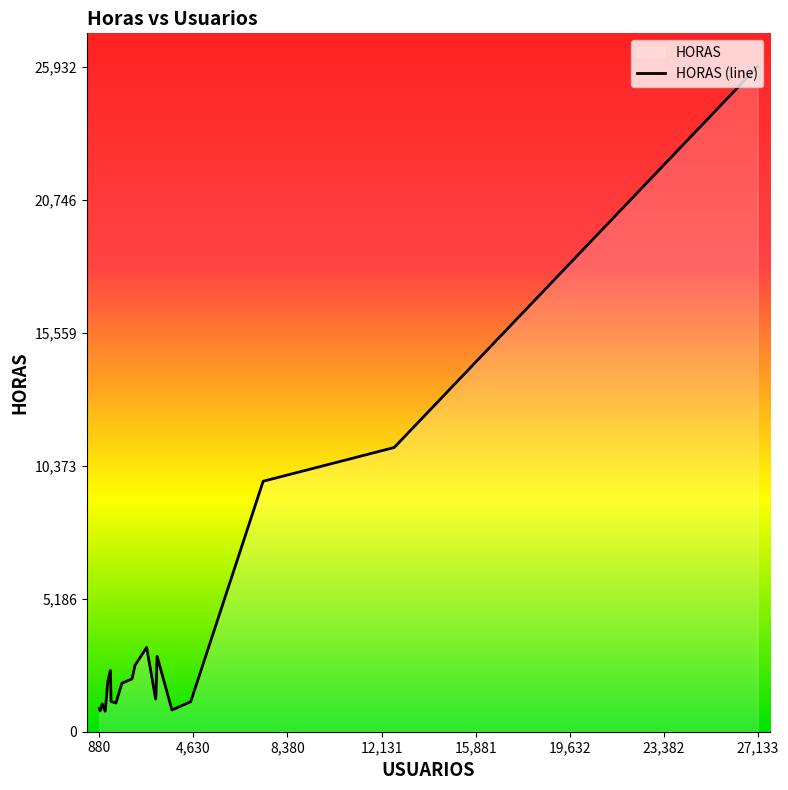

What is the difference between the maximum and minimum values?

25136.6